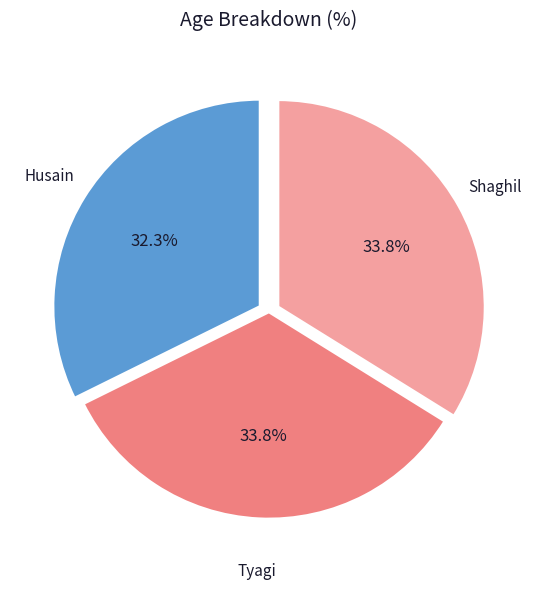

Is there any slice that represents more than half of the pie?

No